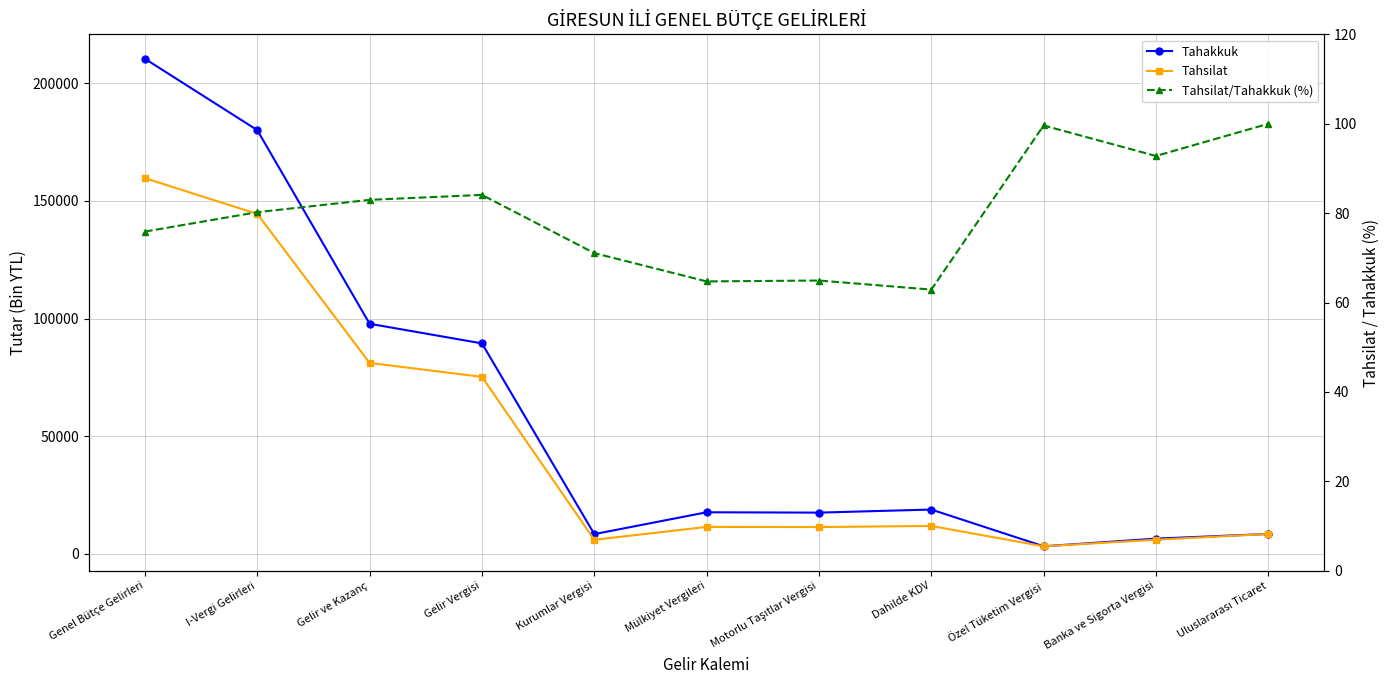

How many lines are shown in the chart?

3